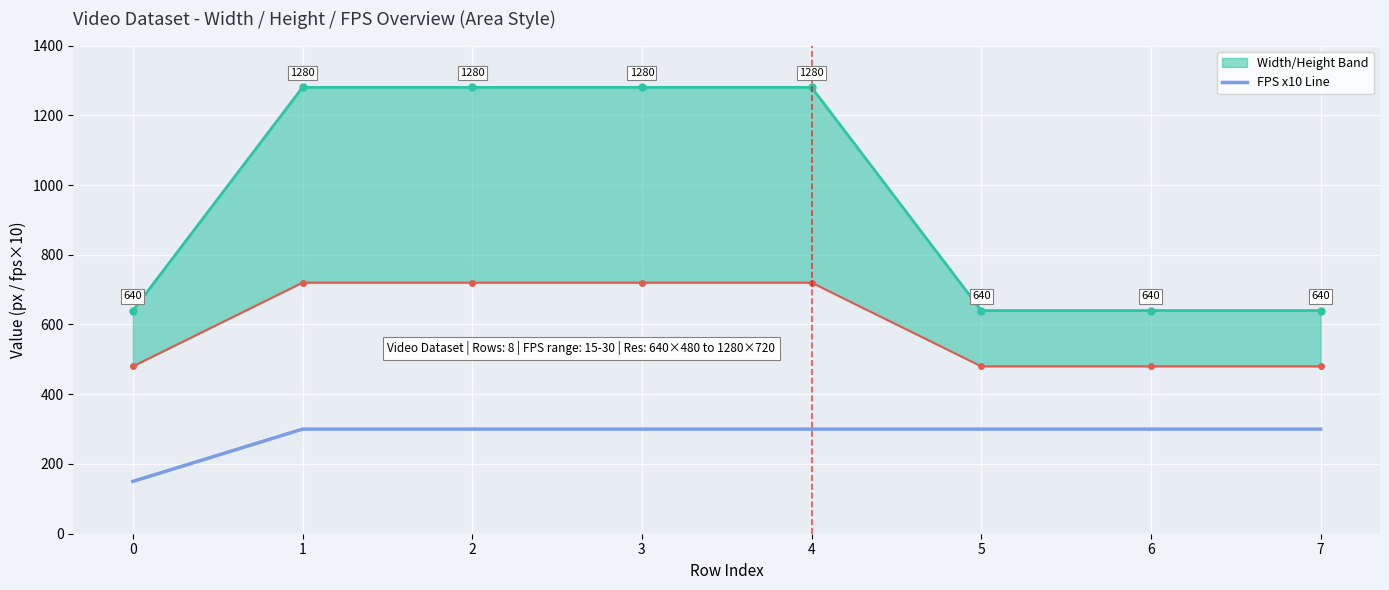

How many lines are shown in the chart?

1